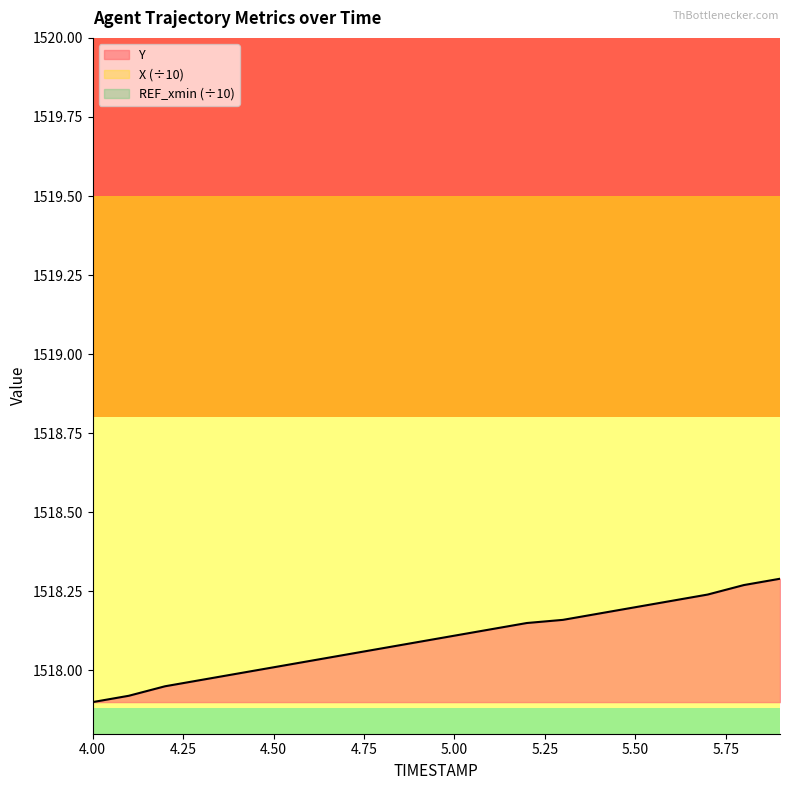

Reading right to left, extract all data points from this chart.

X: 18.4	18.3	18.2	18.2	18.1	18.1	18.0	17.9	17.9	17.8	17.8	17.7	17.6	17.6	17.5	17.5	17.4	17.3	17.3	17.2
Y: 1518.3	1518.3	1518.2	1518.2	1518.2	1518.2	1518.2	1518.2	1518.1	1518.1	1518.1	1518.1	1518.0	1518.0	1518.0	1518.0	1518.0	1518.0	1517.9	1517.9